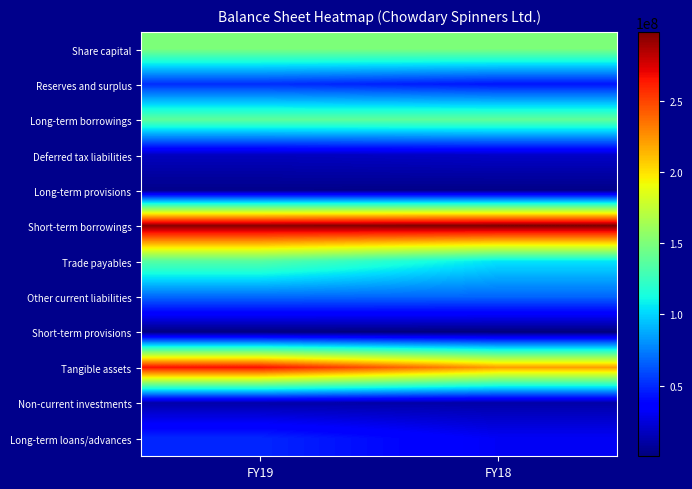

At how many categories does at least one series exceed 161073592?

2